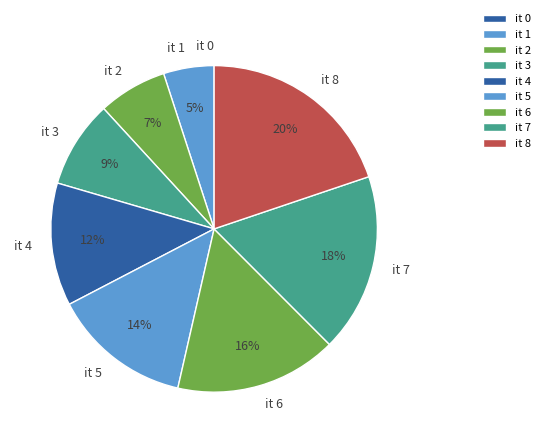

Do it 3 and it 8 together represent more than half of the pie?

No